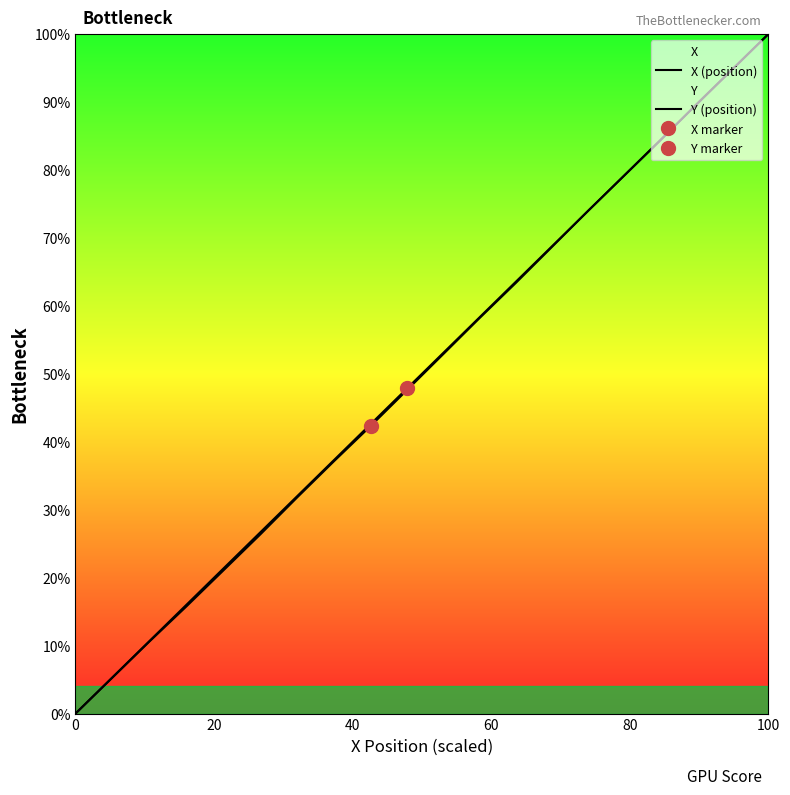

What is the difference between the maximum and minimum values in the X (position) series?

100.0